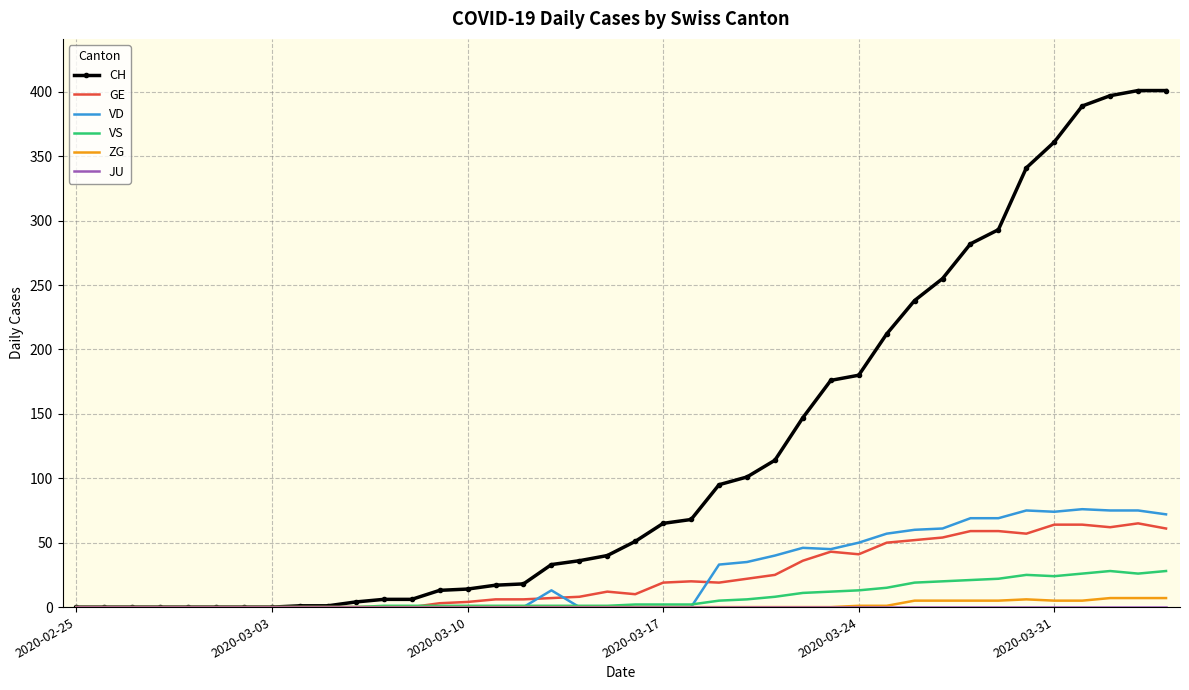

Which series has the largest total across all categories?

CH